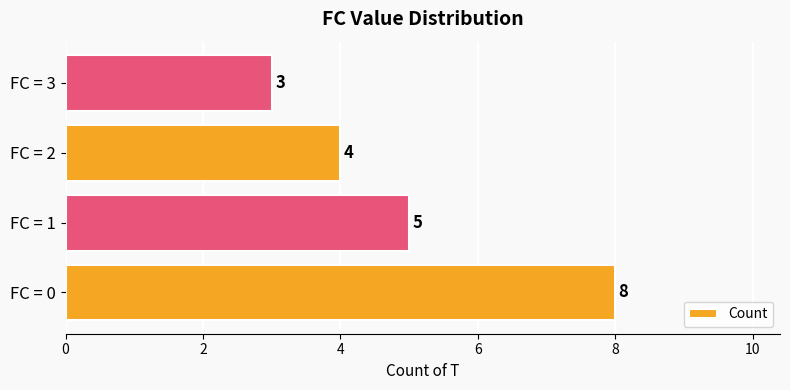

True or false: the data shows 3 at FC = 3.

True